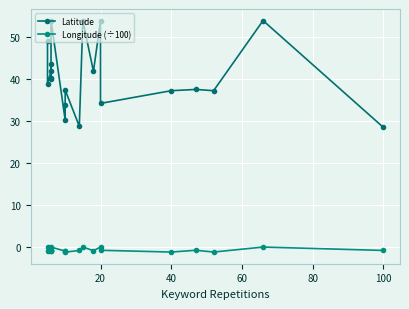

At which label is Longitude (÷100) closest to 0?

20